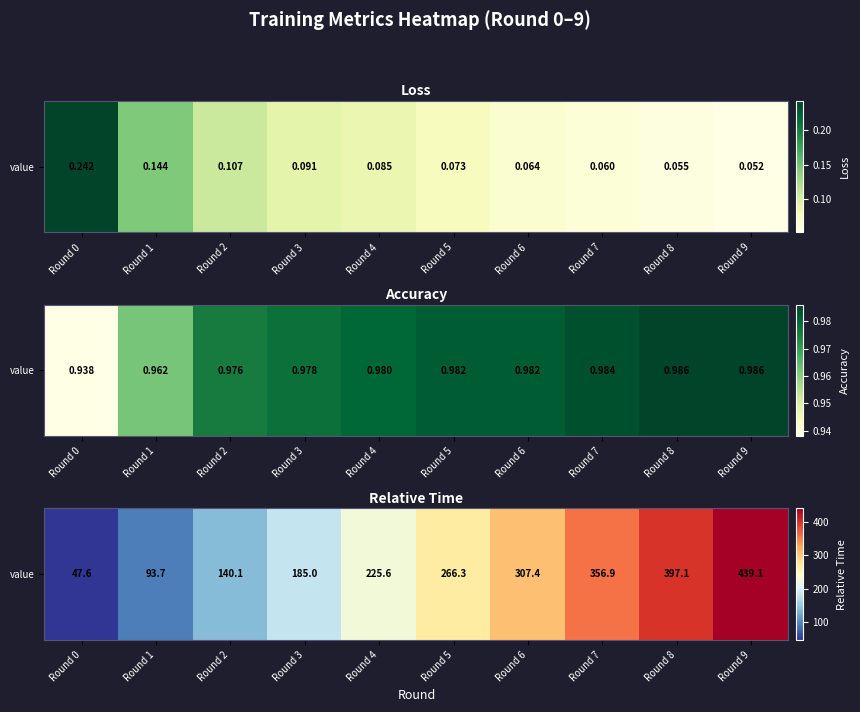

Reading left to right, extract all data points from this chart.

Round 0=47.6	Round 1=93.7	Round 2=140.1	Round 3=185.0	Round 4=225.6	Round 5=266.3	Round 6=307.4	Round 7=356.9	Round 8=397.1	Round 9=439.1